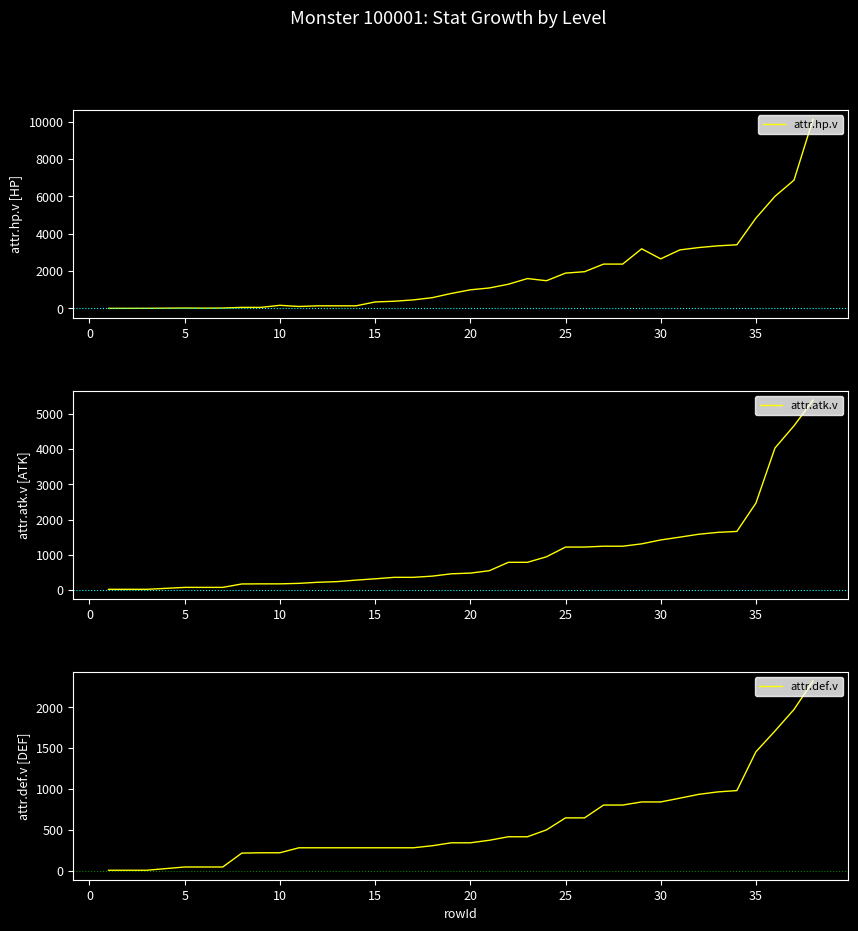

What is the difference between the maximum and minimum values in the attr.def.v series?

2315